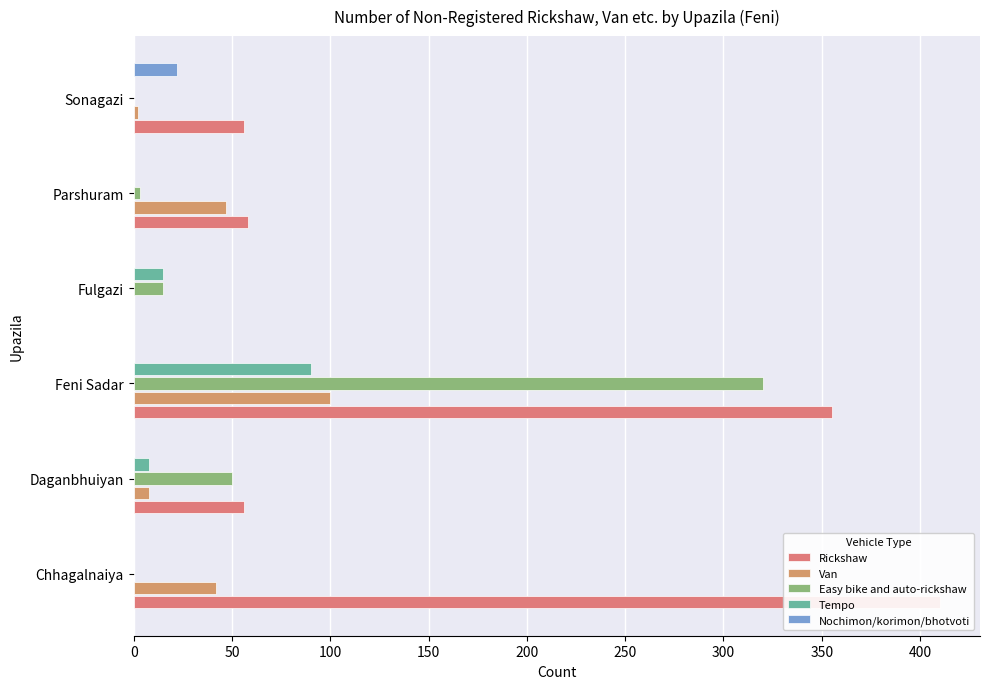

How many bars are there in total?

30